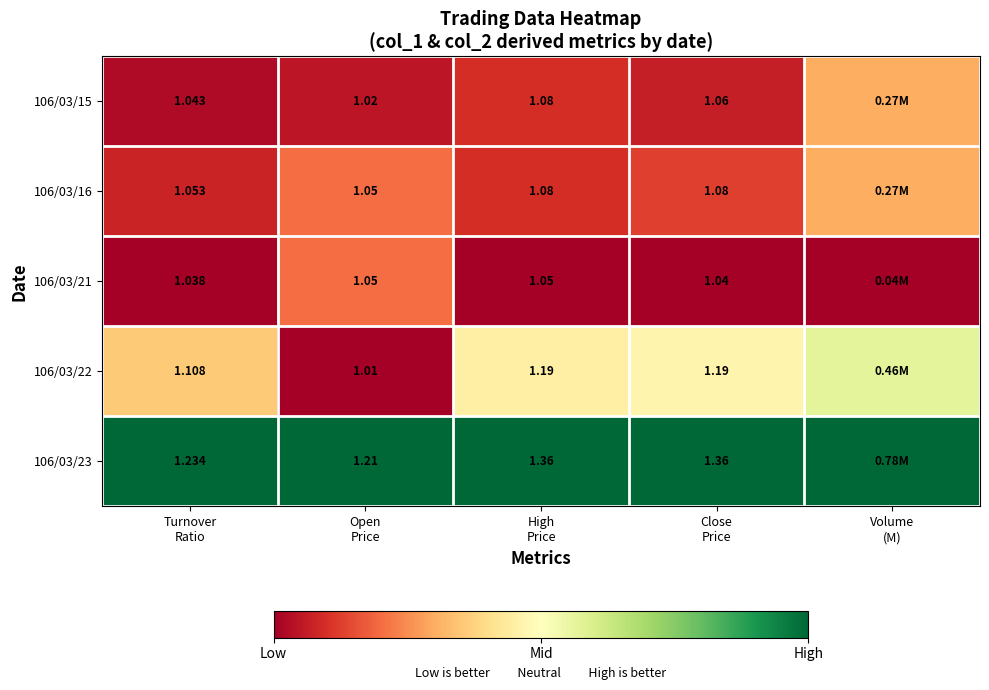

Between Close
Price and High
Price, which is larger?

High
Price